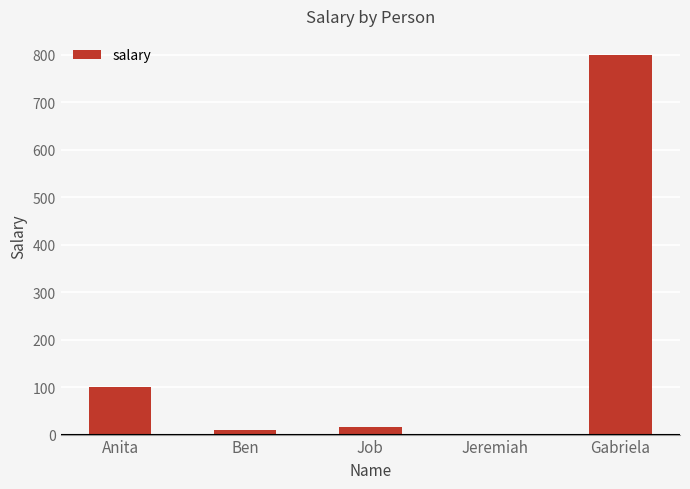

The chart shows a value of 800 at Gabriela. True or false?

True